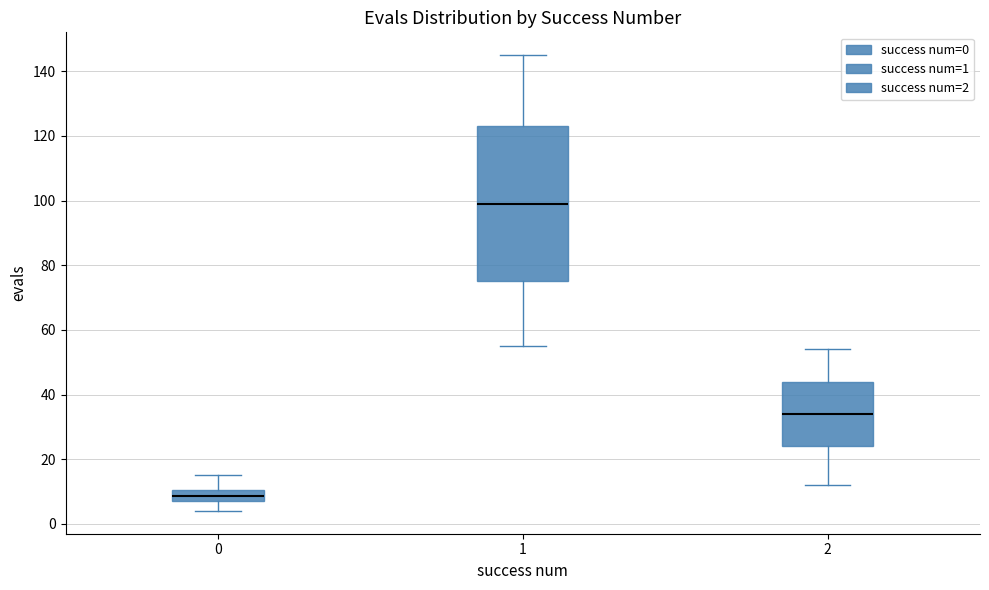

Where does the upper whisker of the box at x = 0 end on the y-axis? The values are not printed on the chart, so give them approximately, as read against the axis.

16